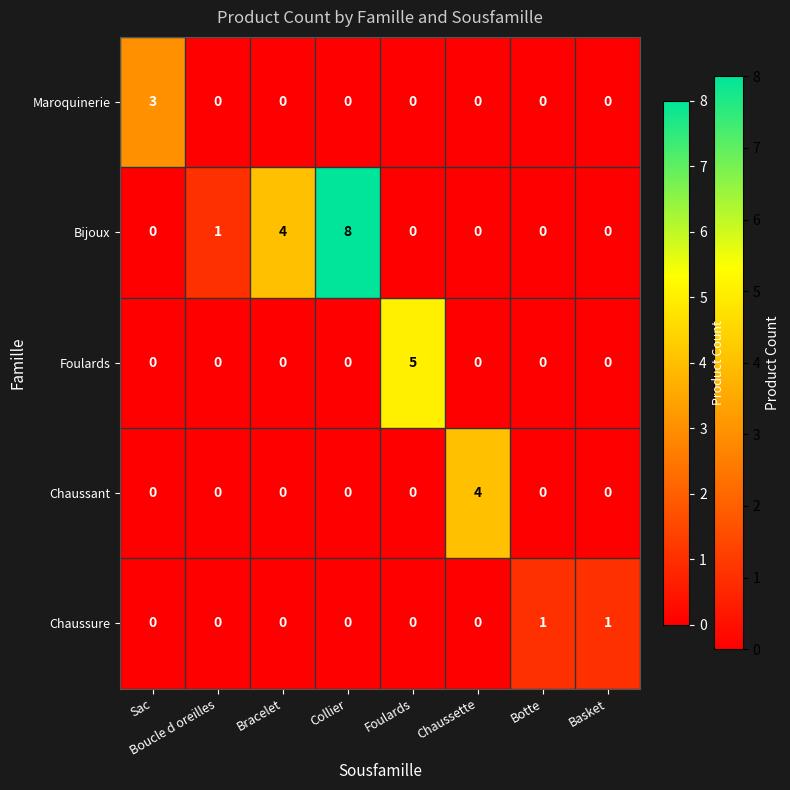

What is the total value across all series at Bracelet?

4